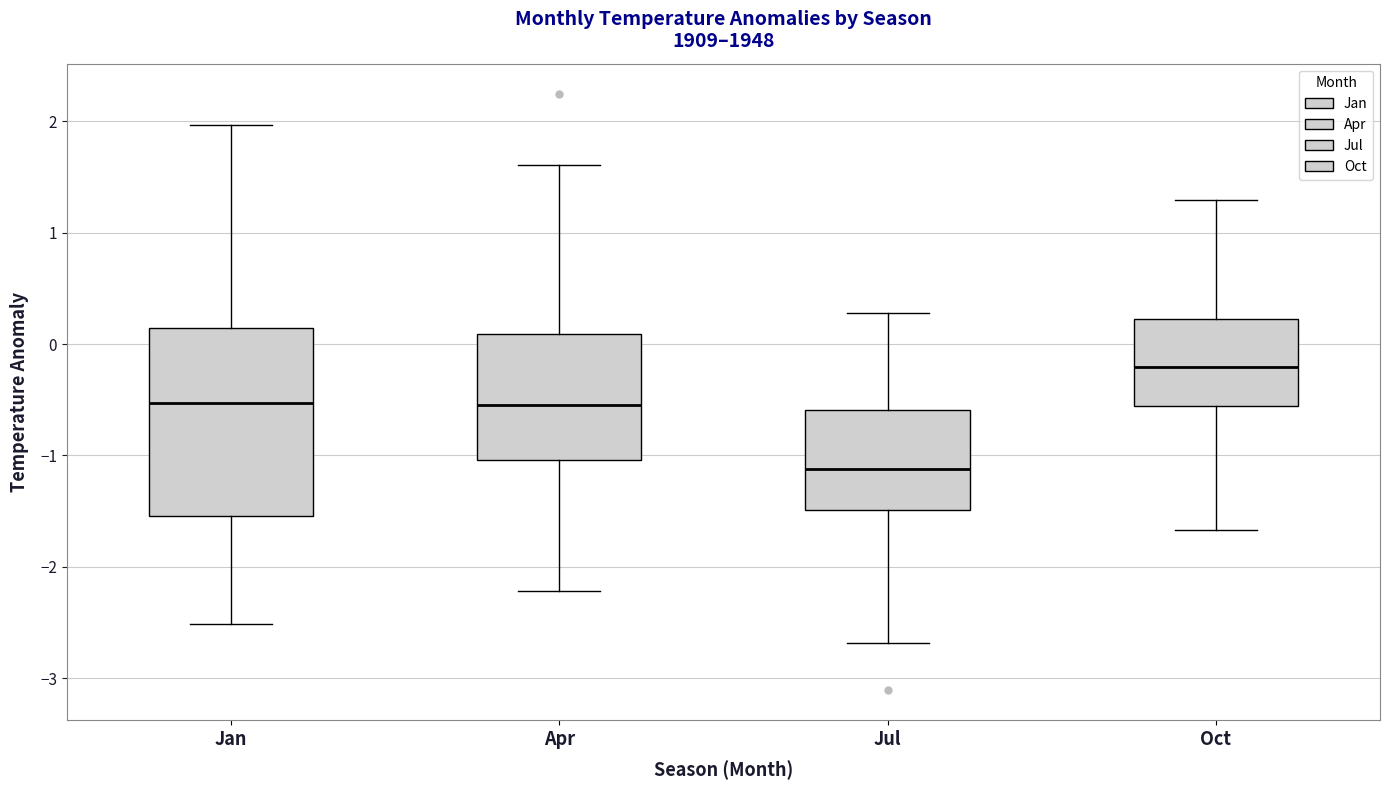

Reading left to right, transcribe this box plot: for each box, give where its median line is, the range the box spans, and where its two whiskers end, as read against the y-axis. The values are not printed on the chart, so give them approximately, as read against the axis.

Jan: median -0.5, box -1.5 to 0.1, whiskers -2.5 to 2.0
Apr: median -0.5, box -1.0 to 0.1, whiskers -2.2 to 1.6
Jul: median -1.1, box -1.5 to -0.6, whiskers -2.7 to 0.3
Oct: median -0.2, box -0.6 to 0.2, whiskers -1.7 to 1.3